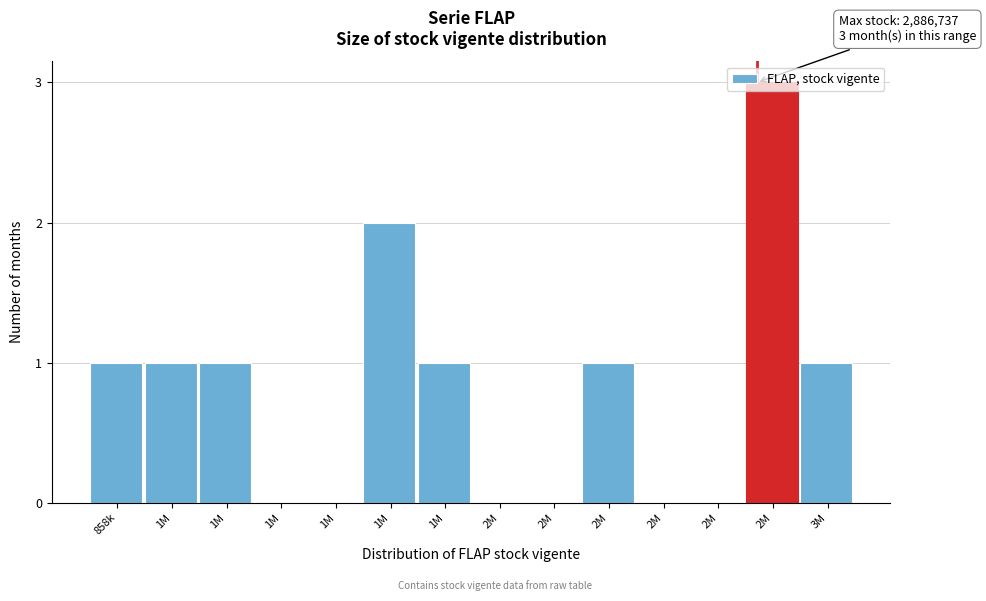

How many series are shown in this chart?

1